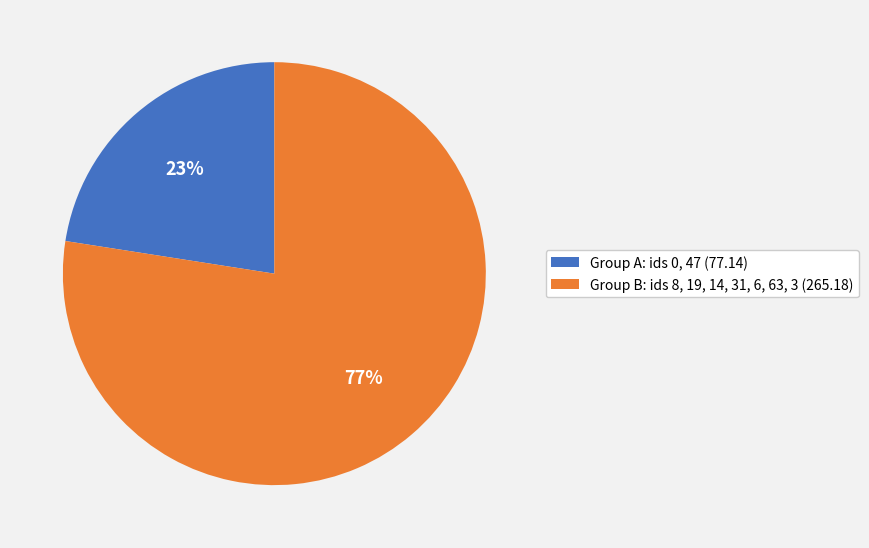

How many segments does this pie chart have?

2